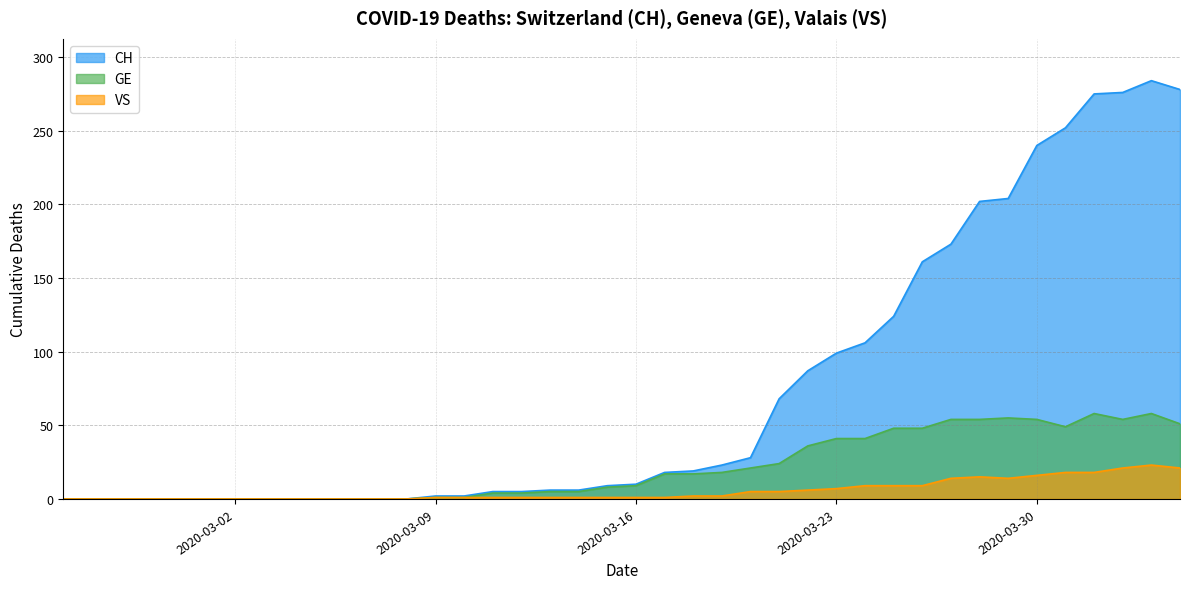

Which category has the lowest value across all series?

2020-02-25